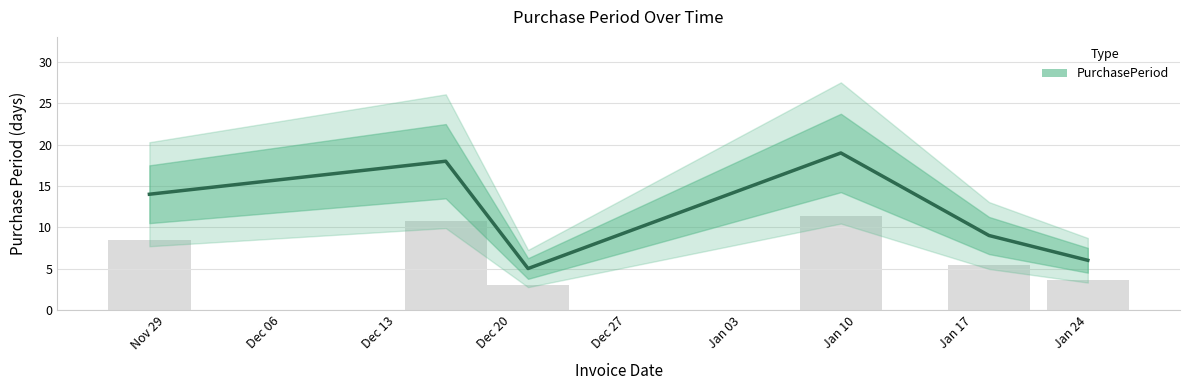

What is the difference between the maximum and minimum values?

14